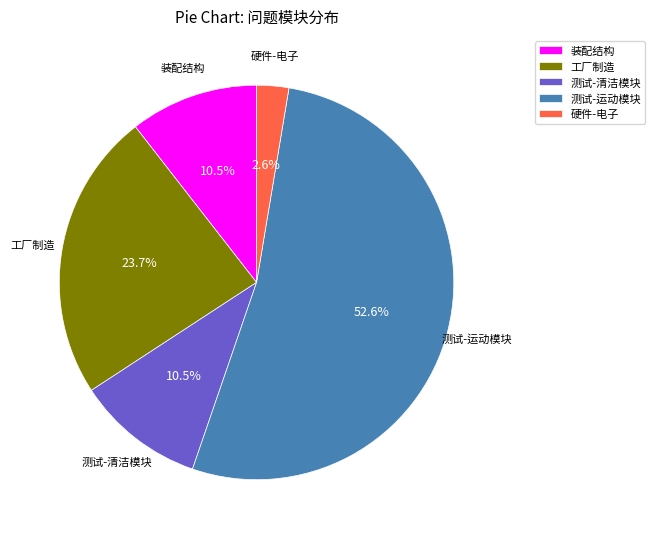

Which category has the biggest portion of the pie?

测试-运动模块